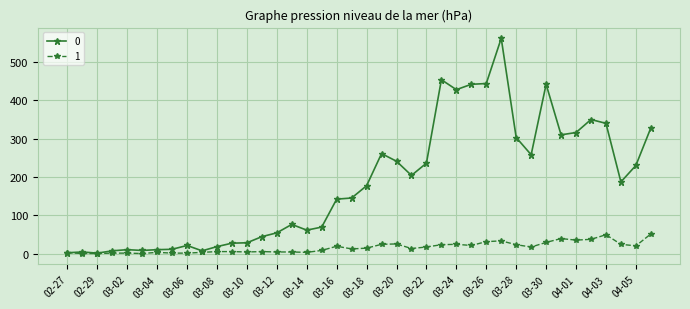

Does the chart display data point markers on the line(s)?

Yes